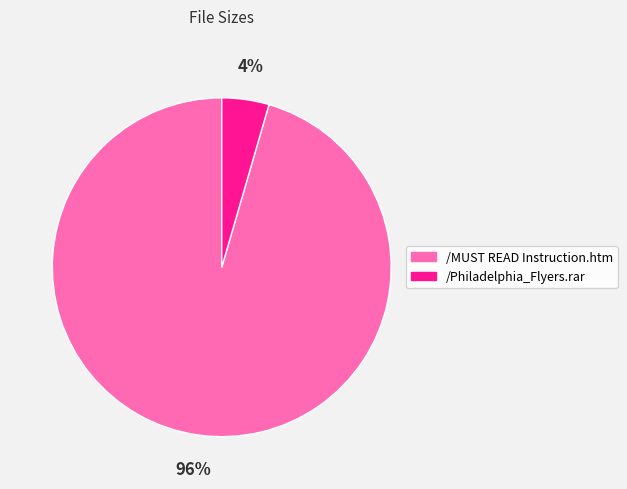

Is there a majority slice in this chart?

Yes